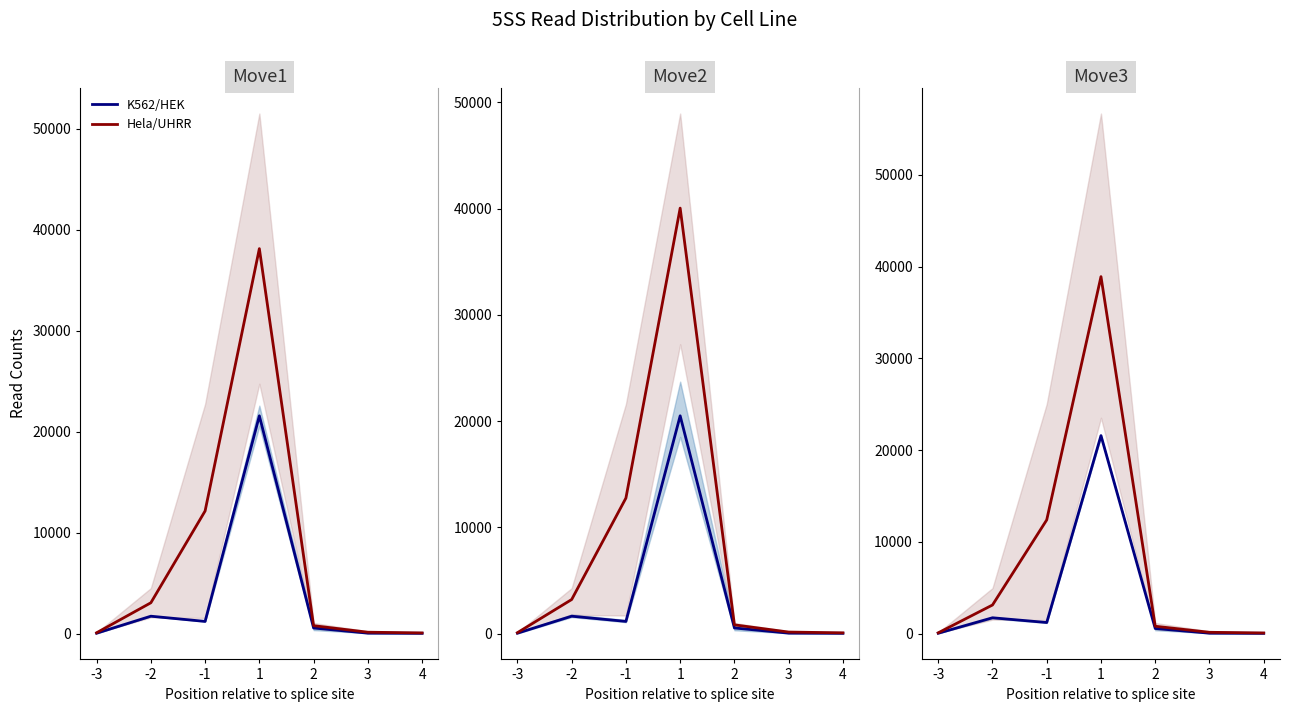

What is the spread (max minus min) of values at 2?

243.1